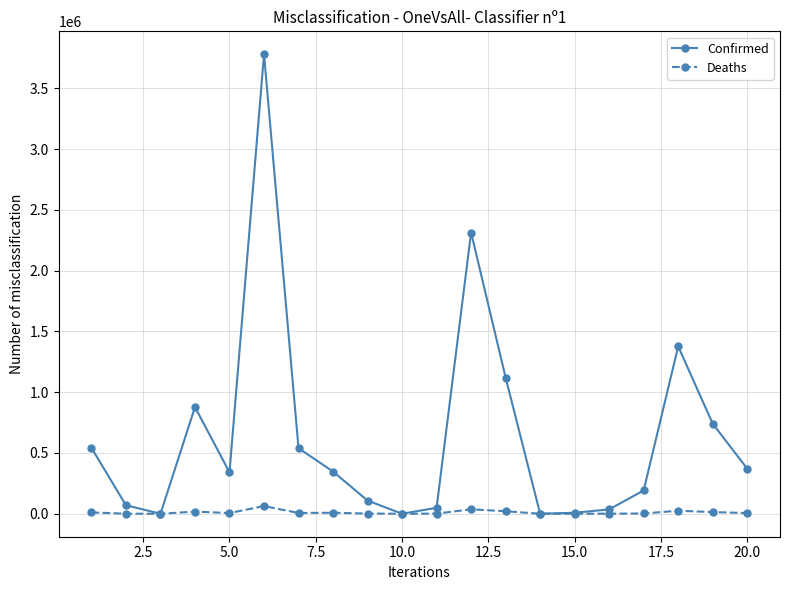

Which series has the largest range (max minus min)?

Confirmed